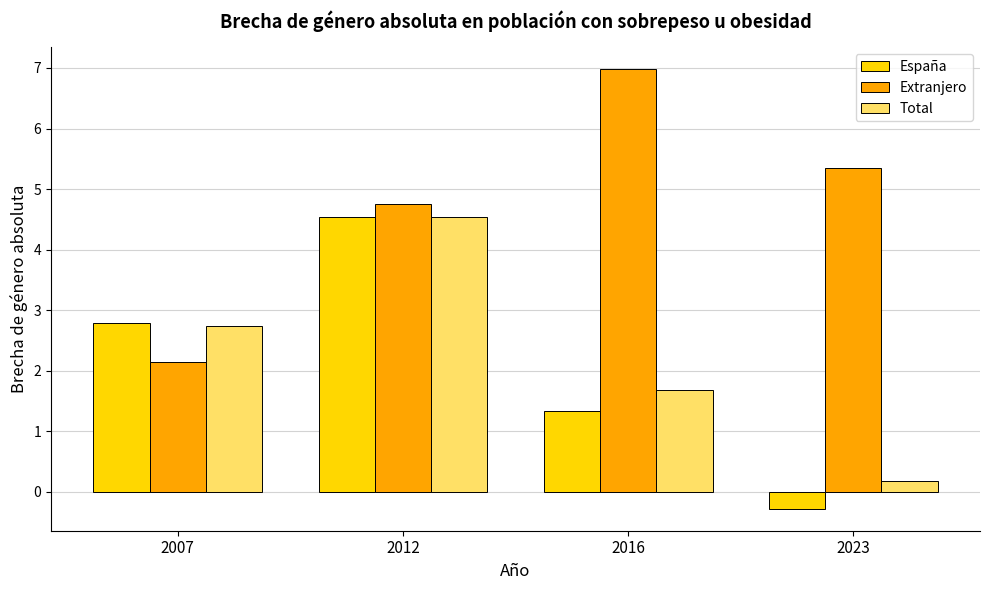

Does the chart contain any negative values?

Yes